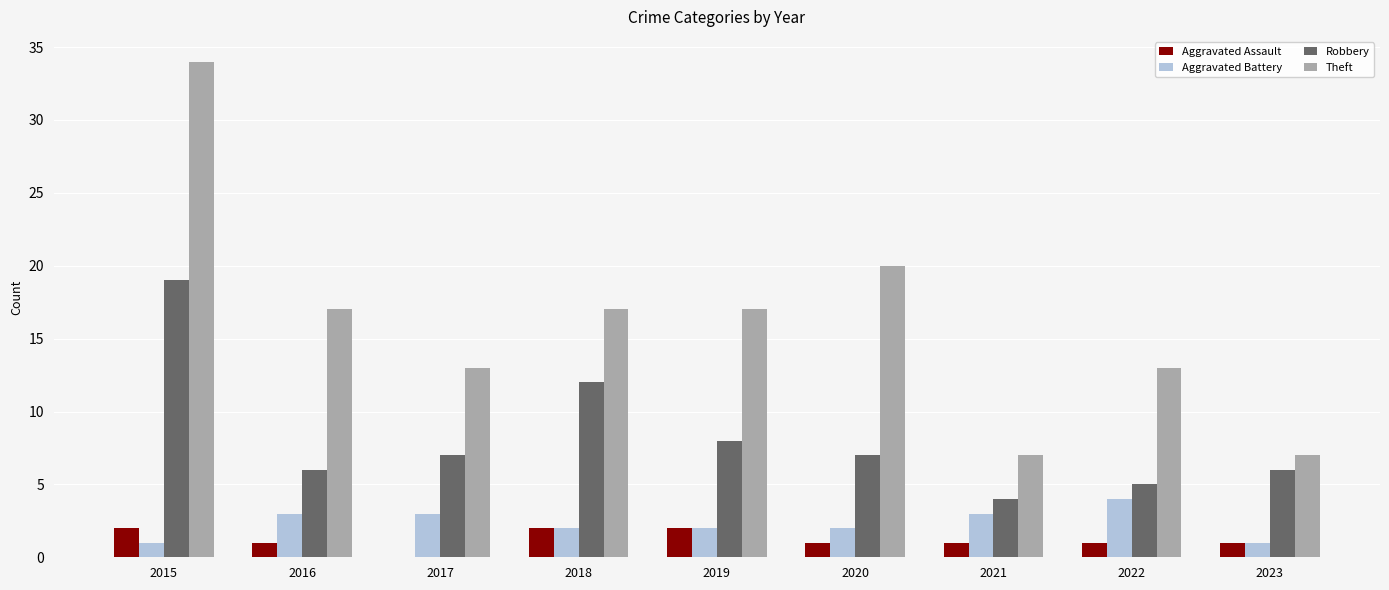

Which series has the largest total across all categories?

Theft